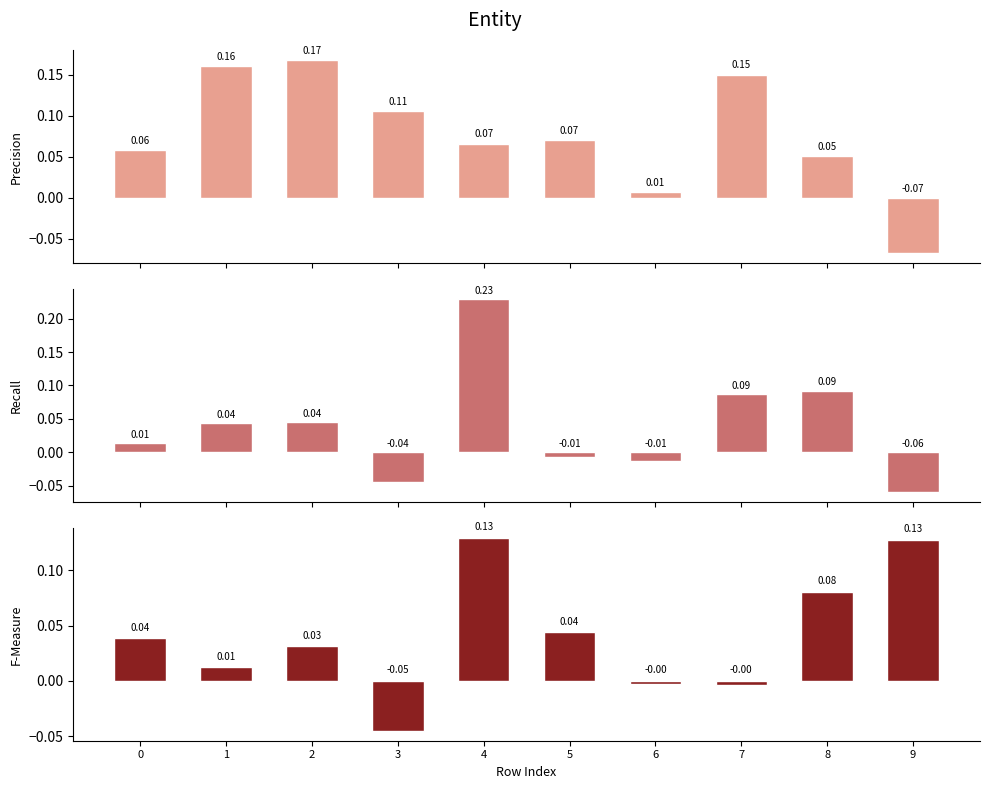

What is the difference between the maximum and minimum values in the col_0 series?

0.2